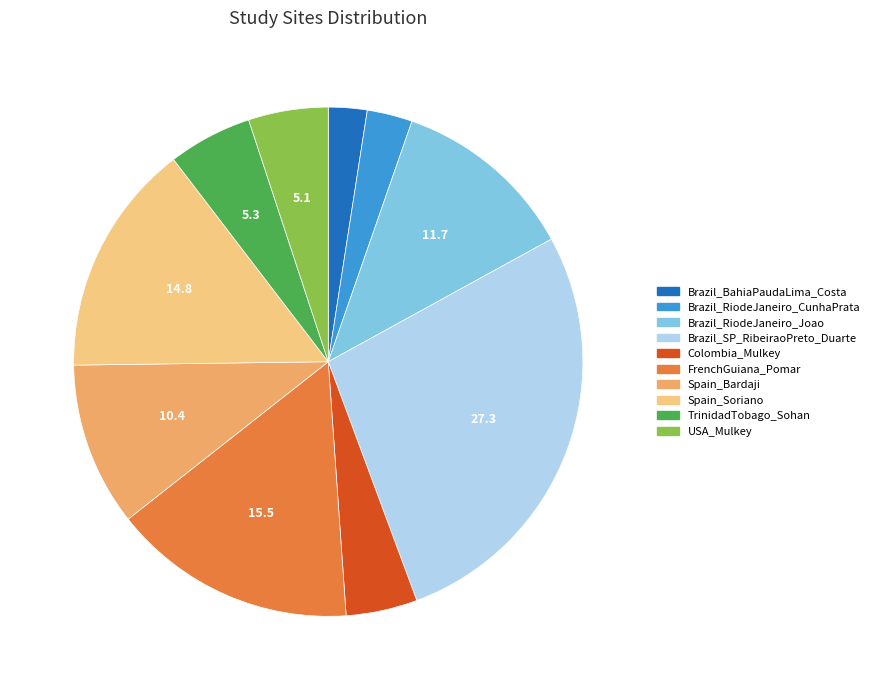

Is there any slice that represents more than half of the pie?

No